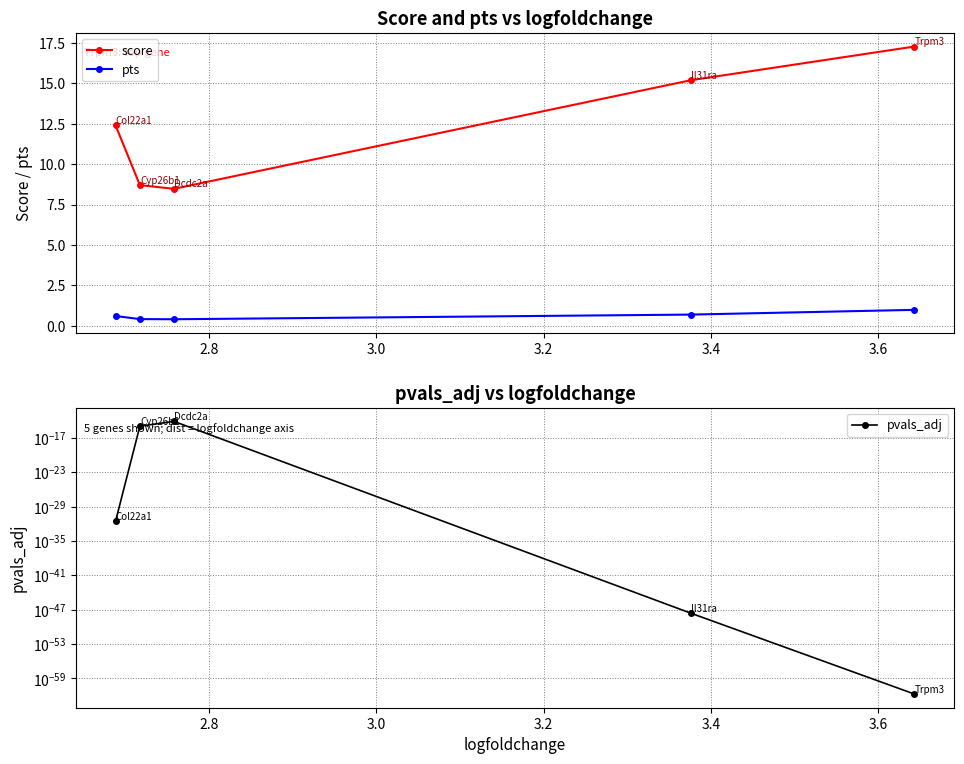

What is the lowest value of the pts series?

0.4